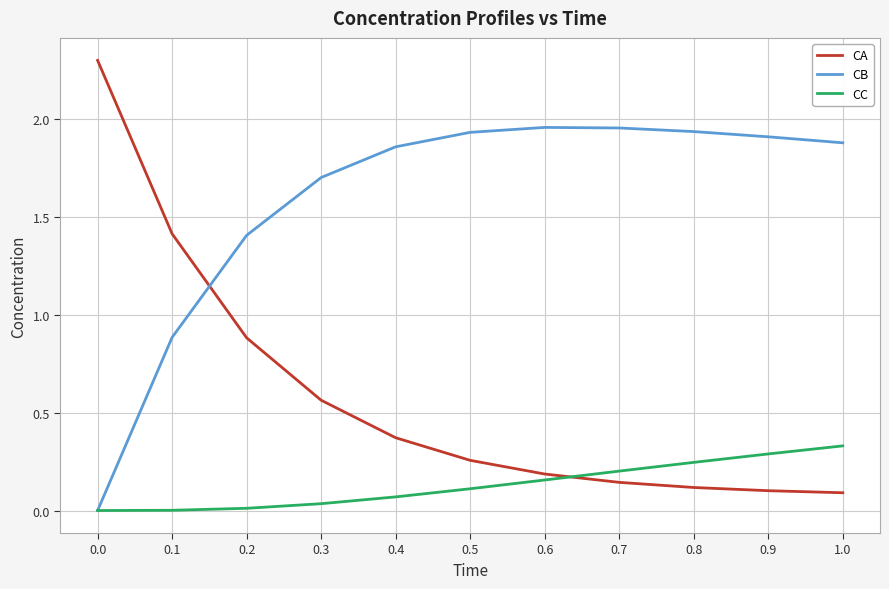

Which series has the largest total across all categories?

CB